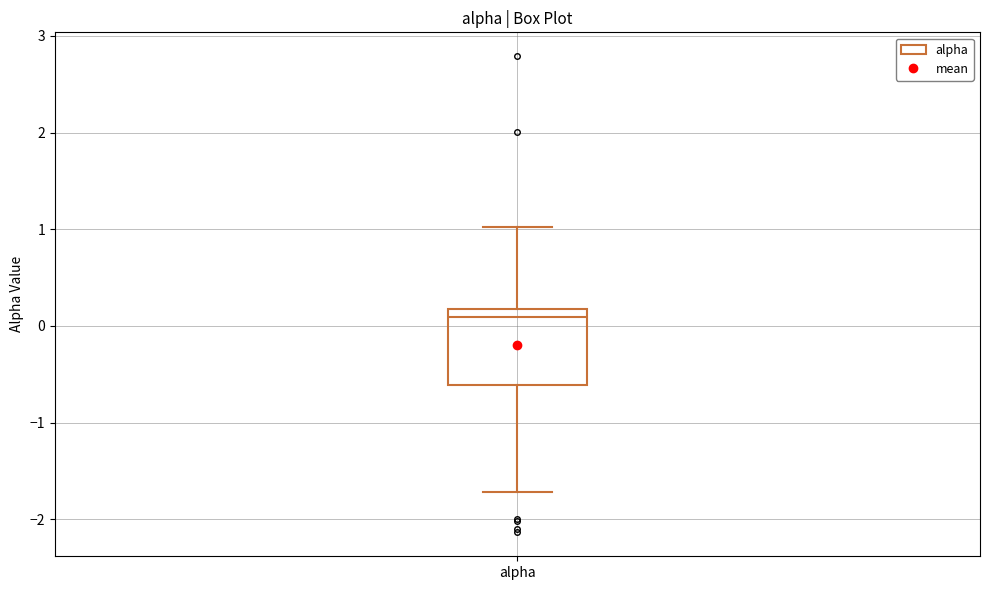

Transcribe this box plot: give where the median line is, the range the box spans, and where the two whiskers end, as read against the y-axis. The values are not printed on the chart, so give them approximately, as read against the axis.

median 0.1, box -0.6 to 0.2, whiskers -1.7 to 1.0